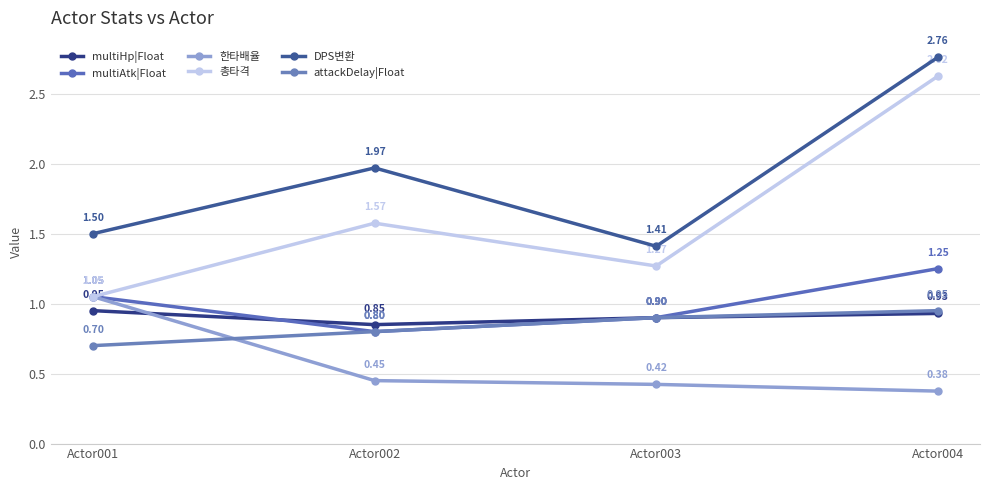

How many categories are shown in the chart?

4